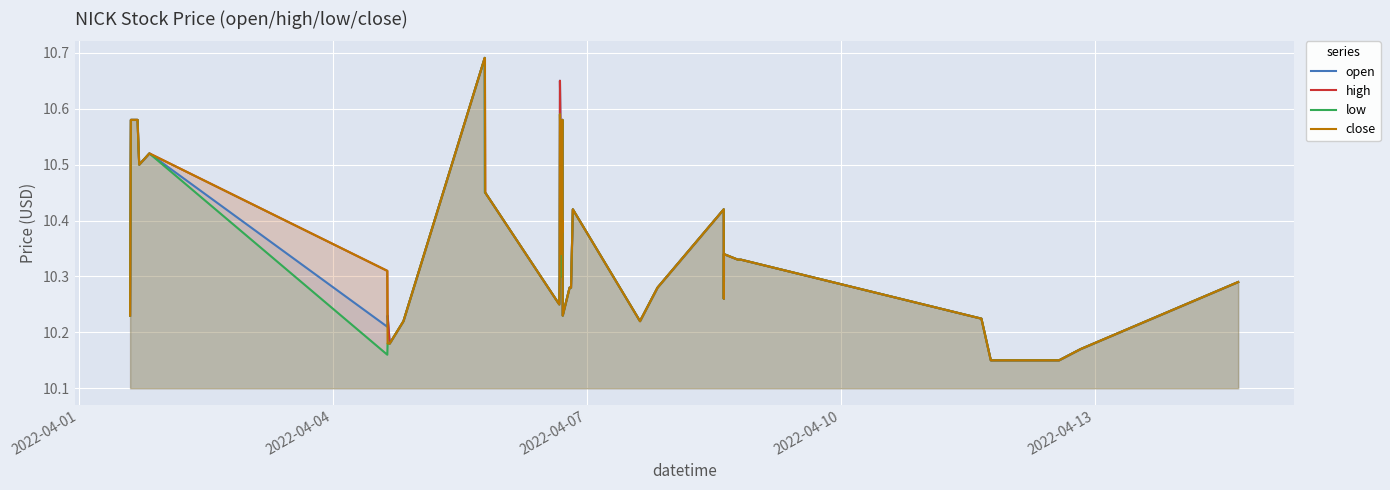

True or false: close and low intersect in this chart.

False